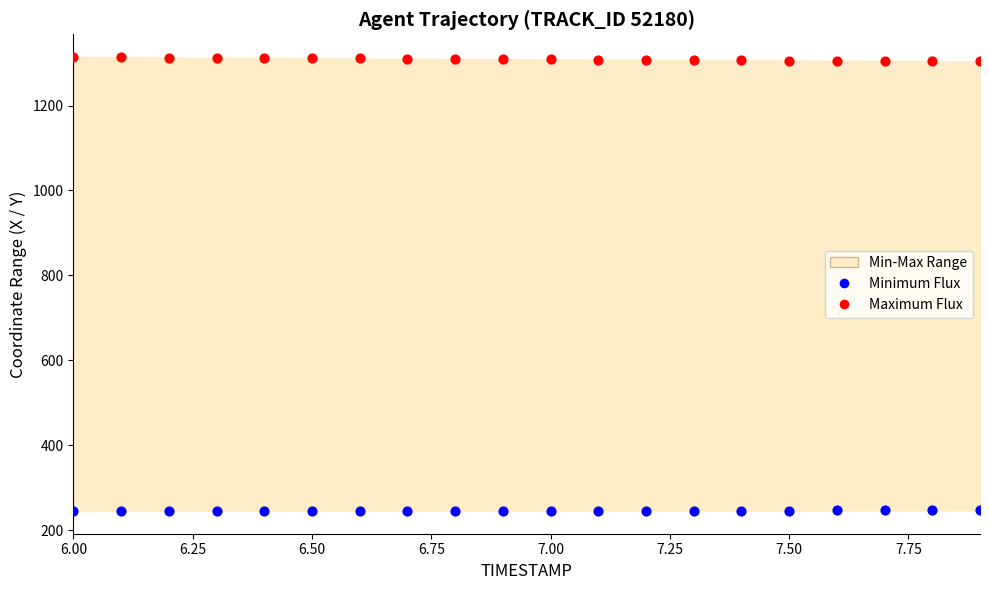

Which series contains the highest Y value?

Maximum Flux